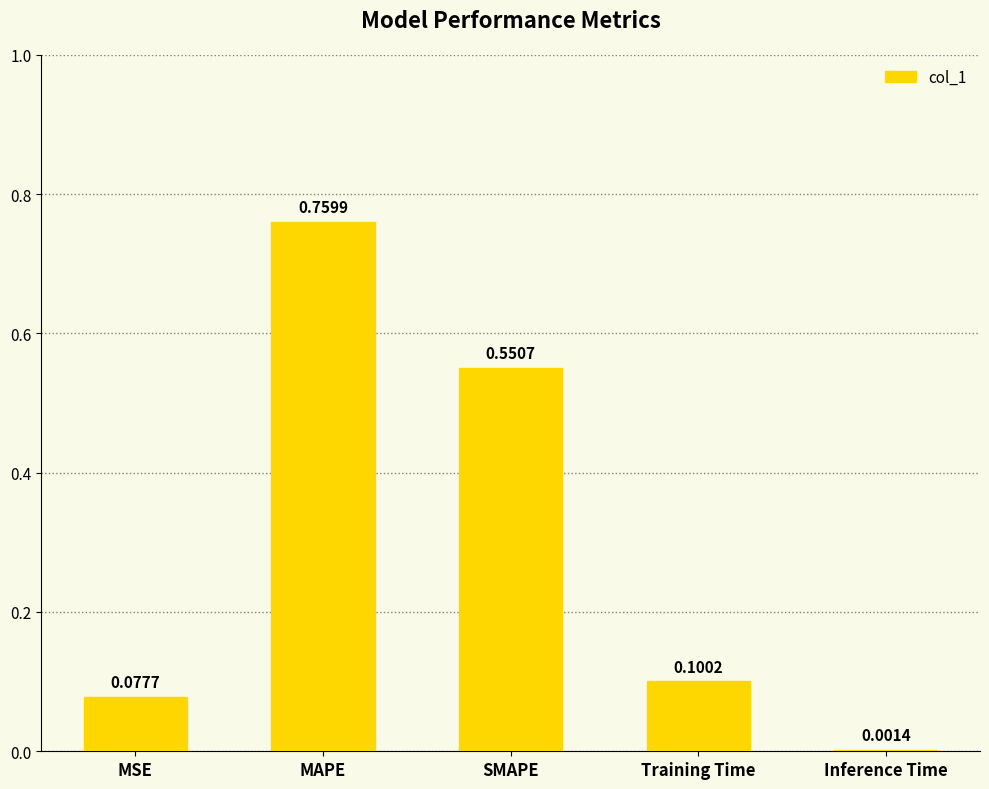

Which has a higher value, Inference Time or MAPE?

MAPE